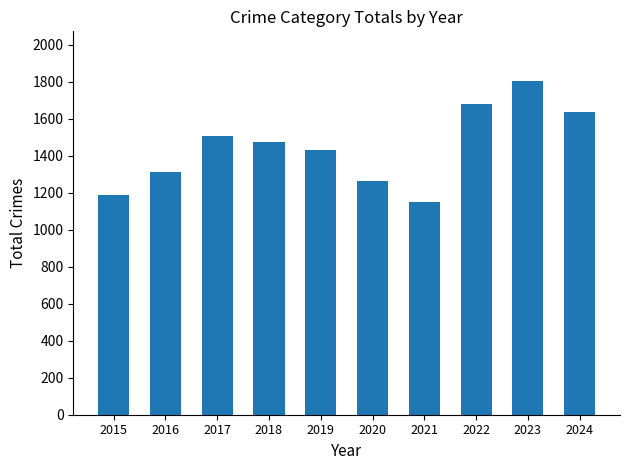

Rank the categories by value from highest to lowest.

2023, 2022, 2024, 2017, 2018, 2019, 2016, 2020, 2015, 2021